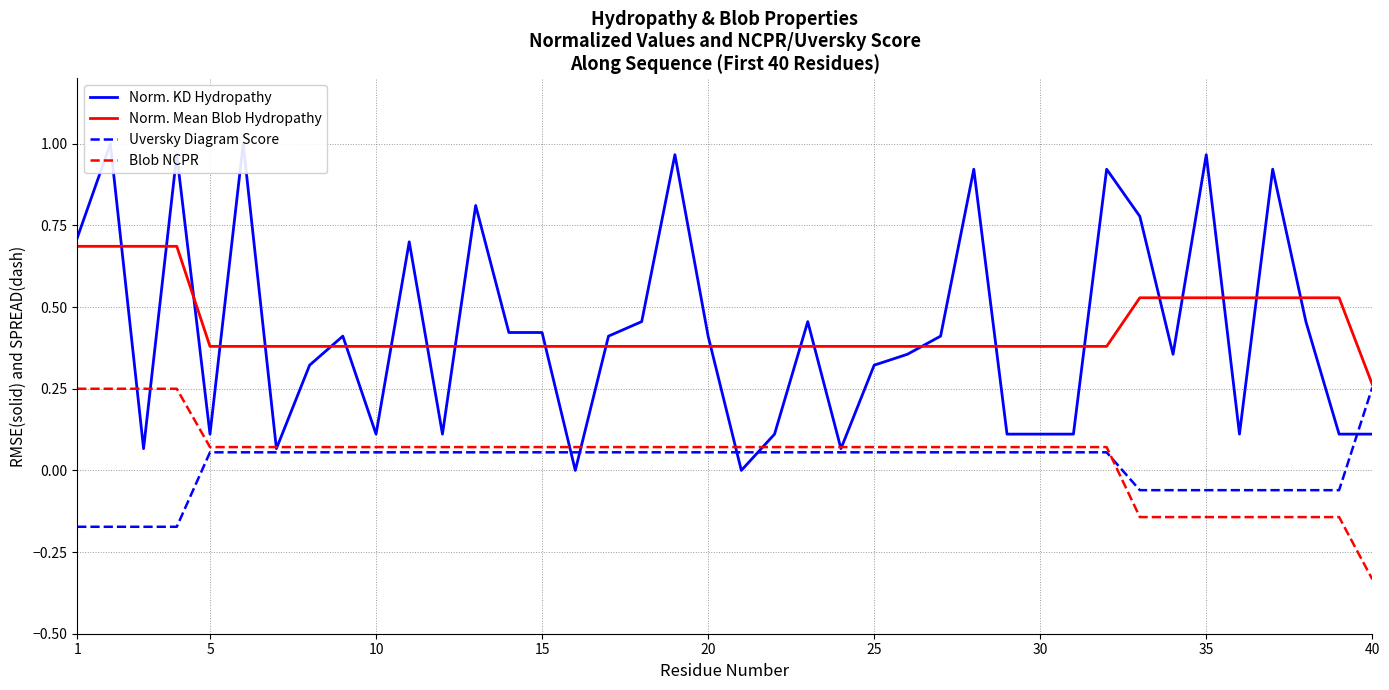

True or false: Norm. Mean Blob Hydropathy and Blob NCPR intersect in this chart.

False